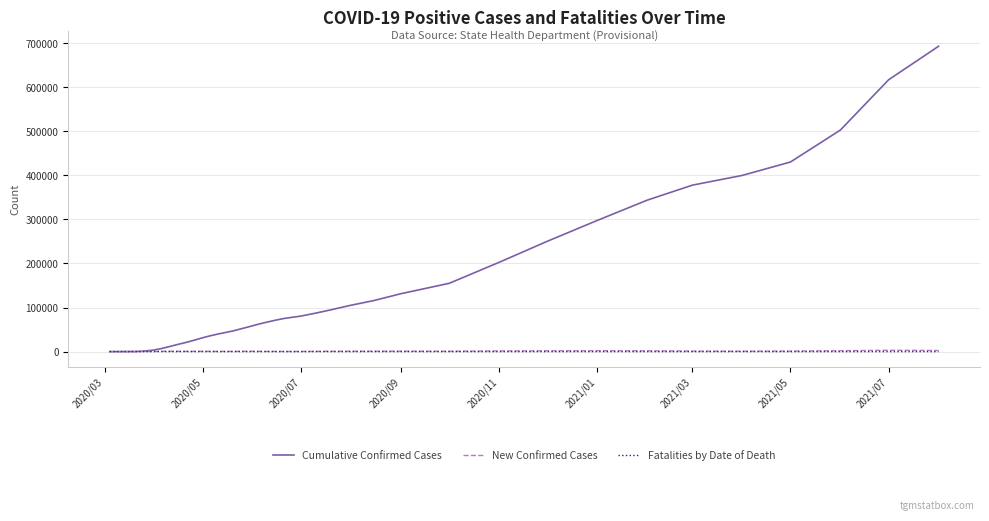

Which series has the largest total across all categories?

Cumulative Confirmed Cases